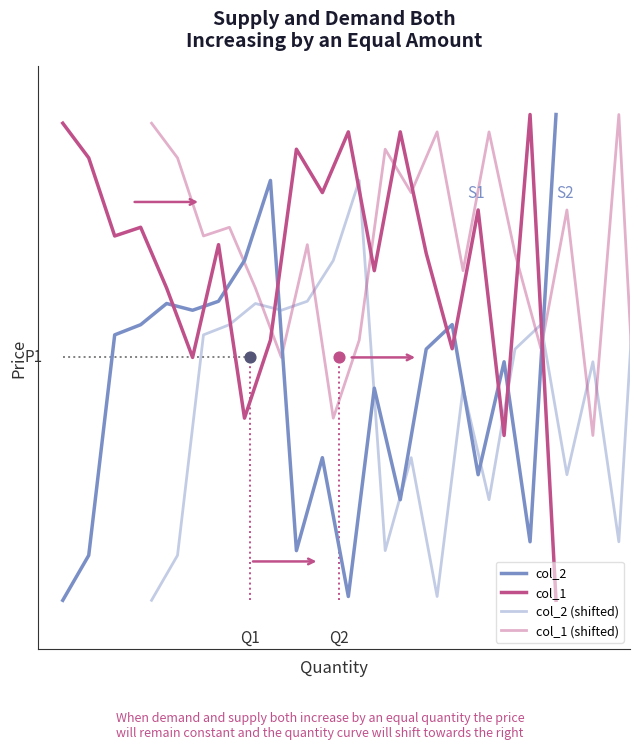

Which series has the largest Y range (max minus min)?

col_2